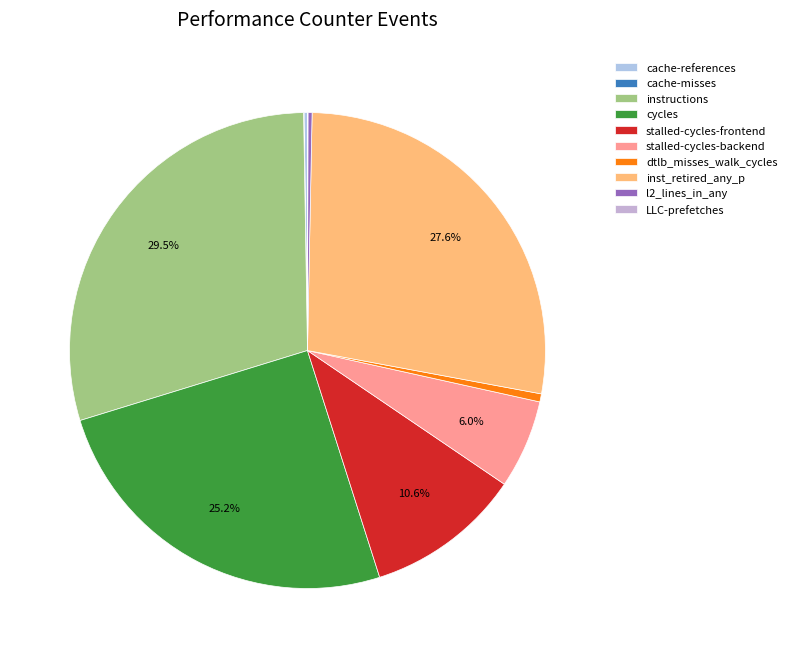

How many slices are in this pie chart?

10